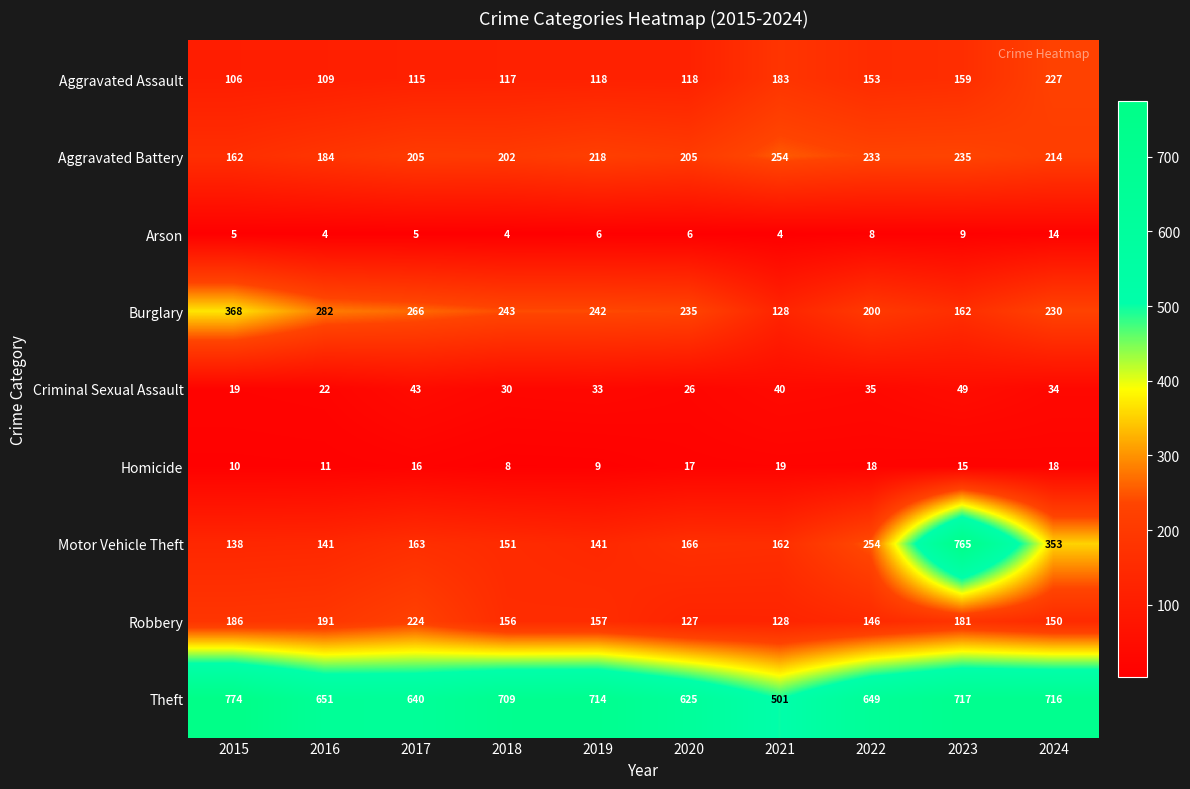

Count the number of data series in this chart.

9